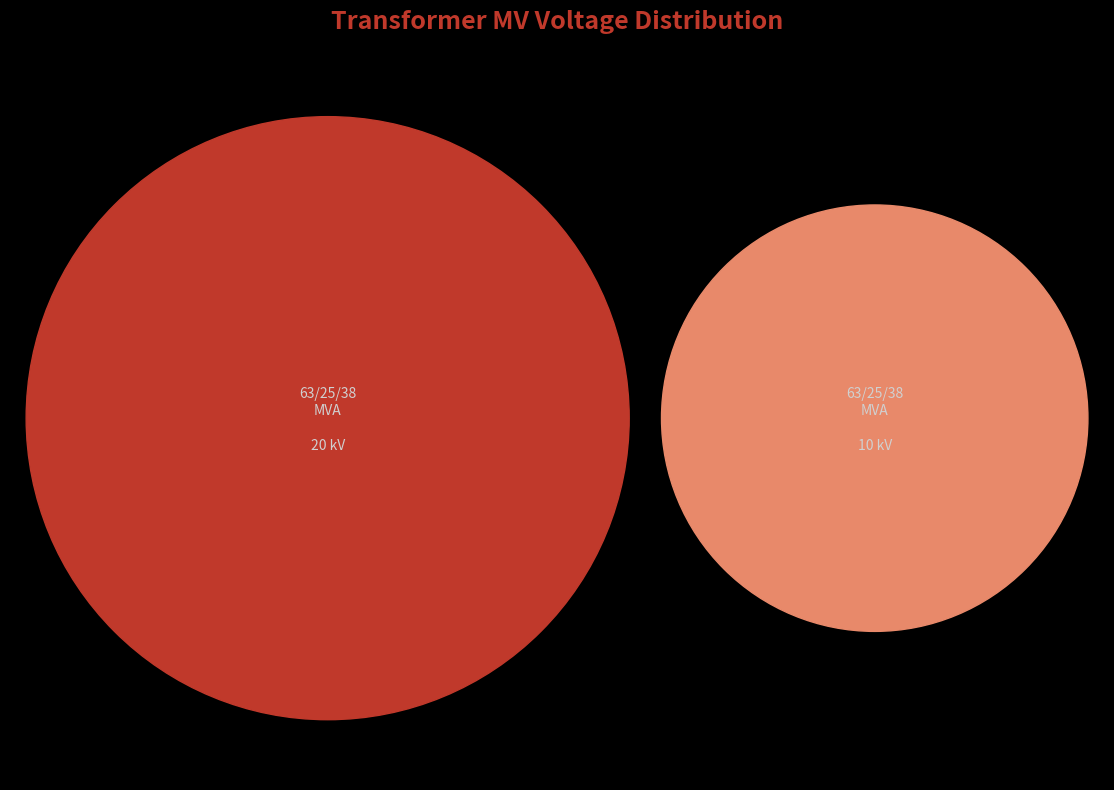

True or false: 63/25/38 MVA 110/20/10 kV accounts for 67% of the total.

True